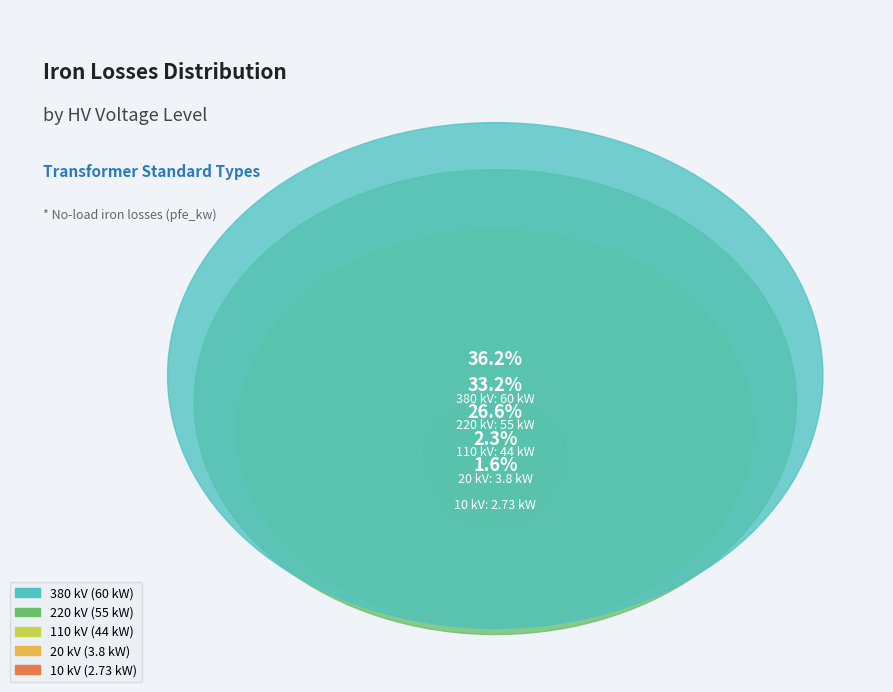

Which category has the biggest portion of the pie?

380 kV